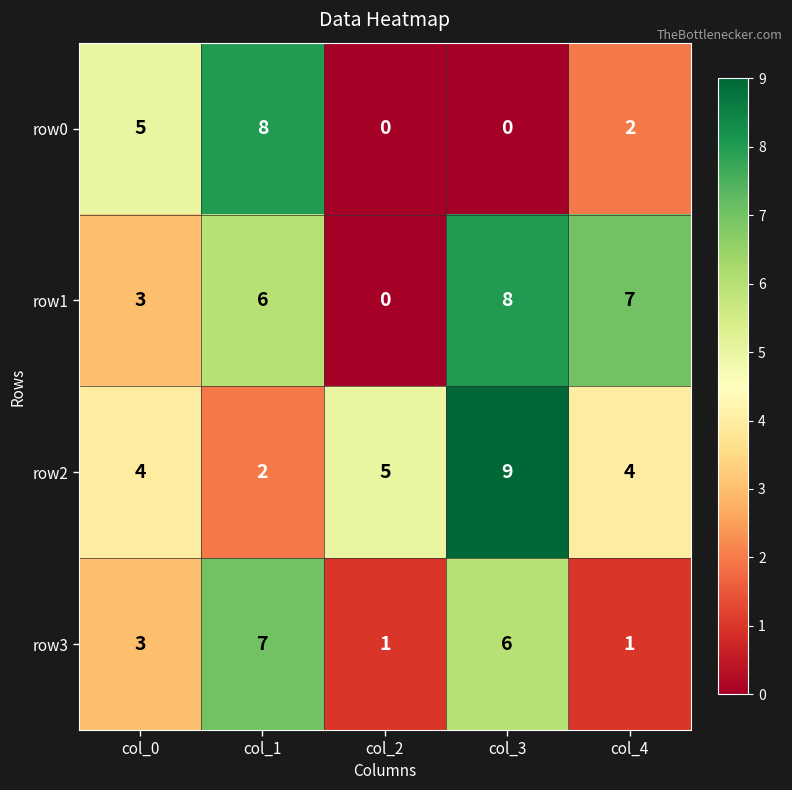

Between col_1 and col_2, which series saw the biggest shift?

row0